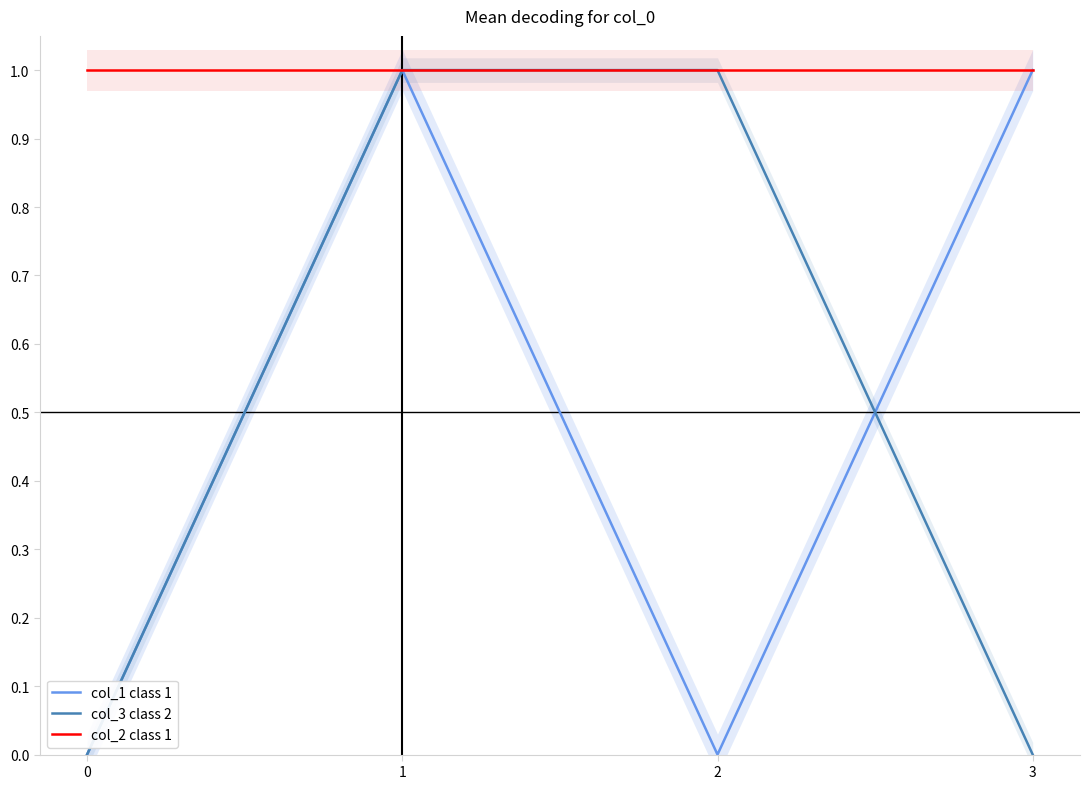

Reading left to right, transcribe all the data shown in this chart.

col_1 class 1: 0=0	1=1	2=0	3=1
col_3 class 2: 0=0	1=1	2=1	3=0
col_2 class 1: 0=1	1=1	2=1	3=1